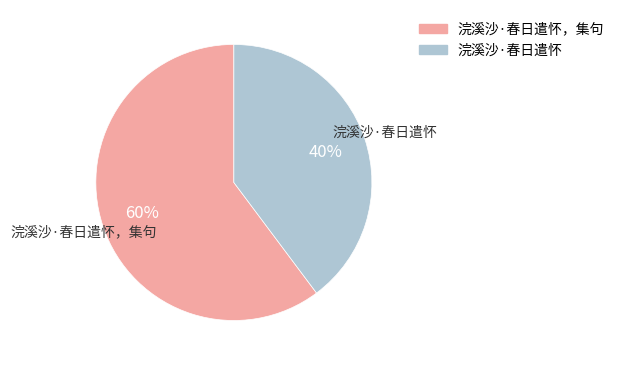

To the nearest percent, what is the combined percentage of 浣溪沙·春日遣怀，集句 and 浣溪沙·春日遣怀?

100%